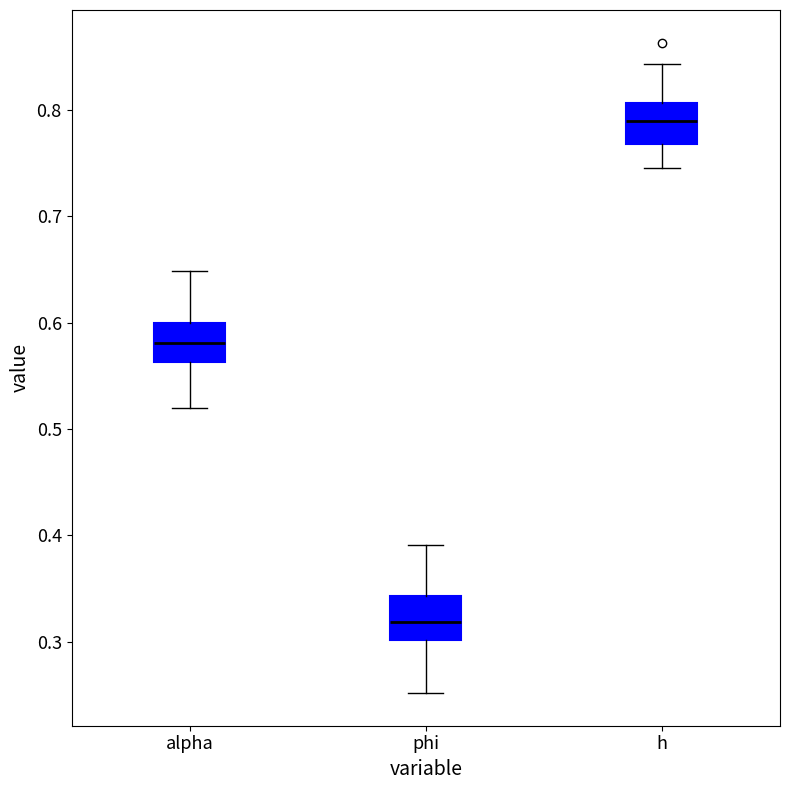

Where does the lower whisker of the box for h end on the y-axis? The values are not printed on the chart, so give them approximately, as read against the axis.

0.75